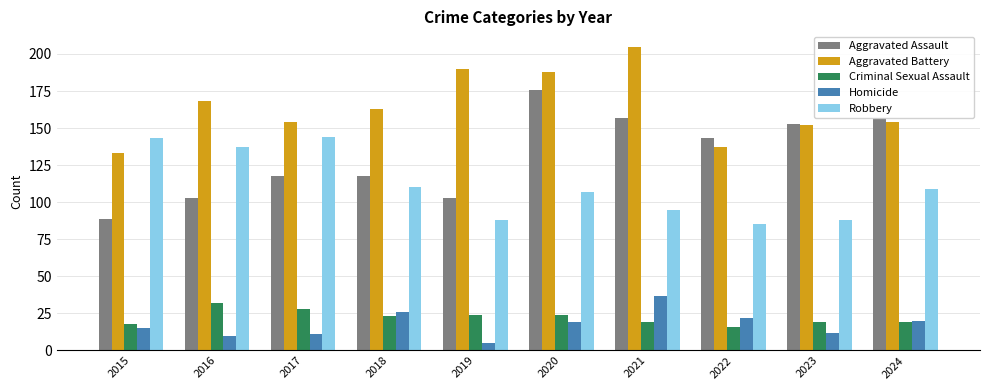

Which series has the widest spread of values?

Aggravated Assault